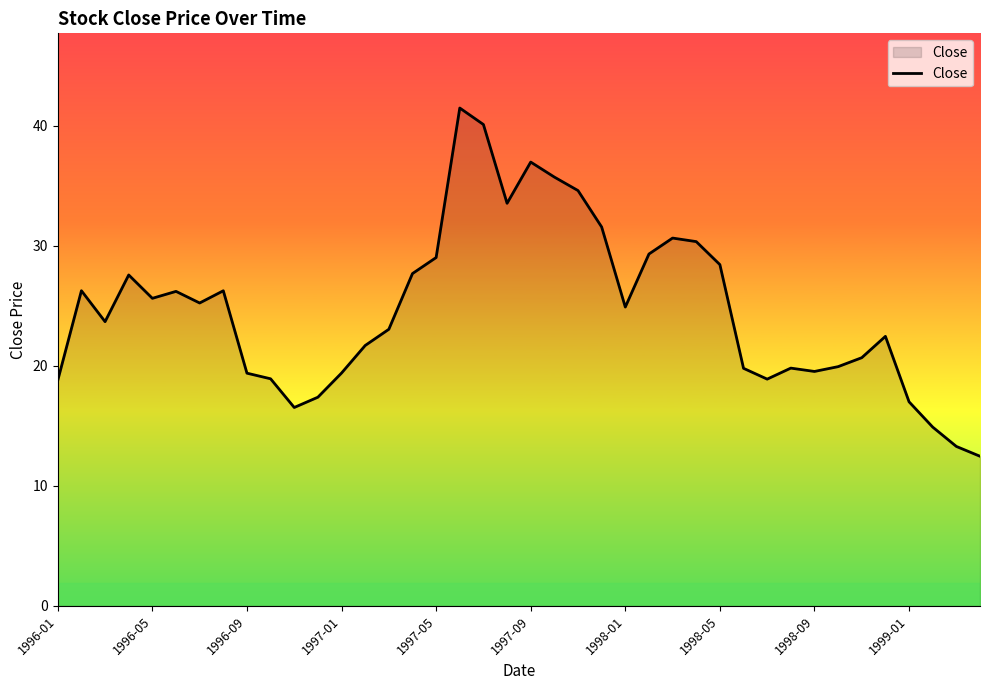

What is the greatest value displayed?

41.5